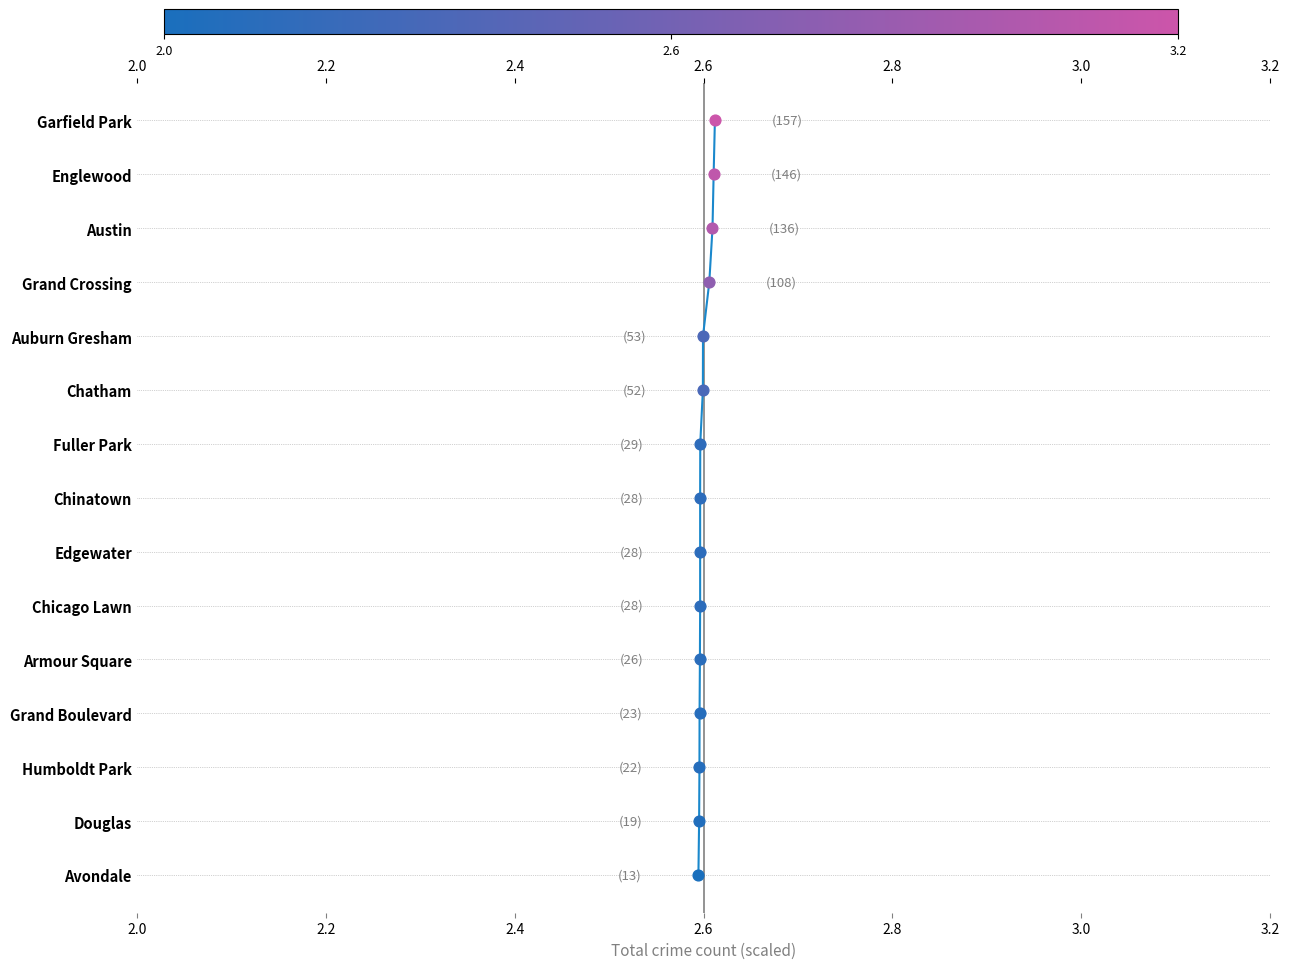

Between 3.2 and 2.6, which is larger?

3.2